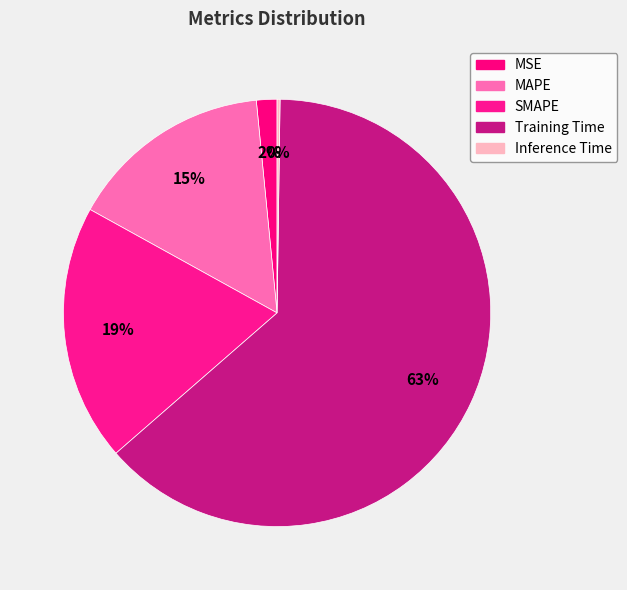

Which slice is the smallest?

Inference Time